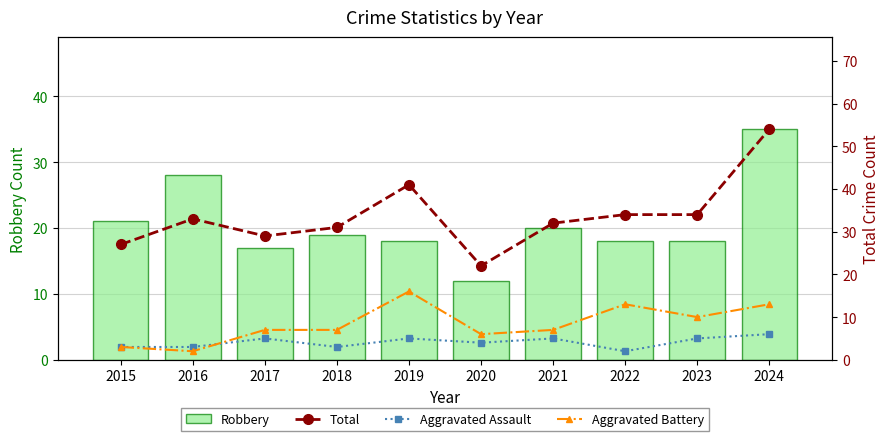

What is the minimum value shown in the chart?

2